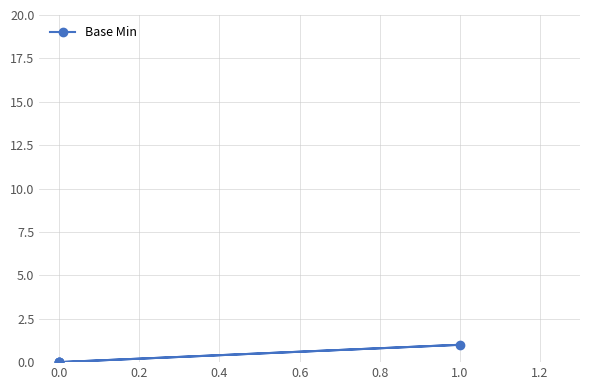

What is the change in value from 0.0 to 1.0?

+1